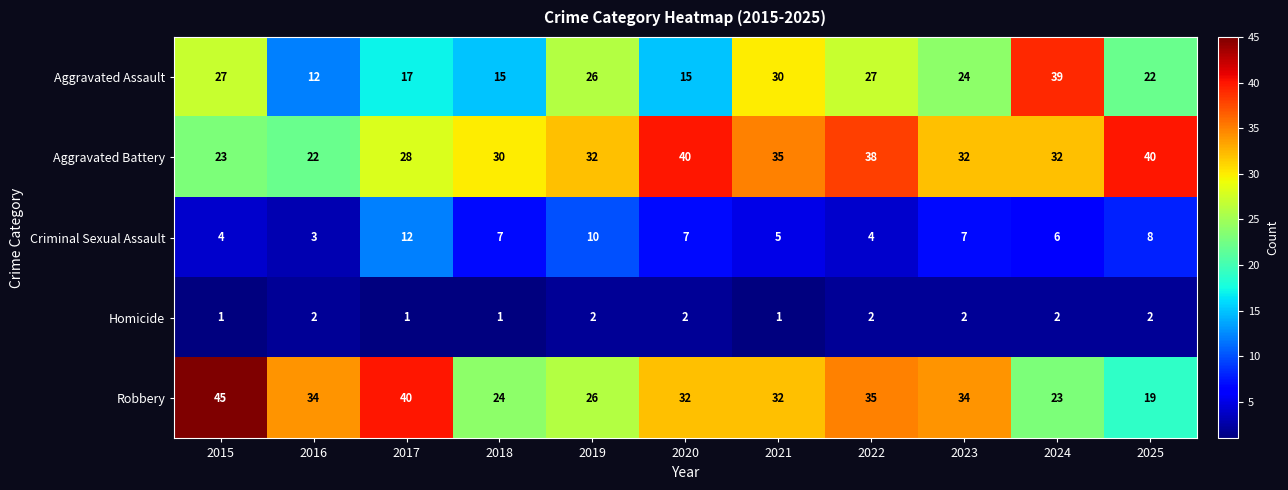

What is the sum of all Robbery values?

344